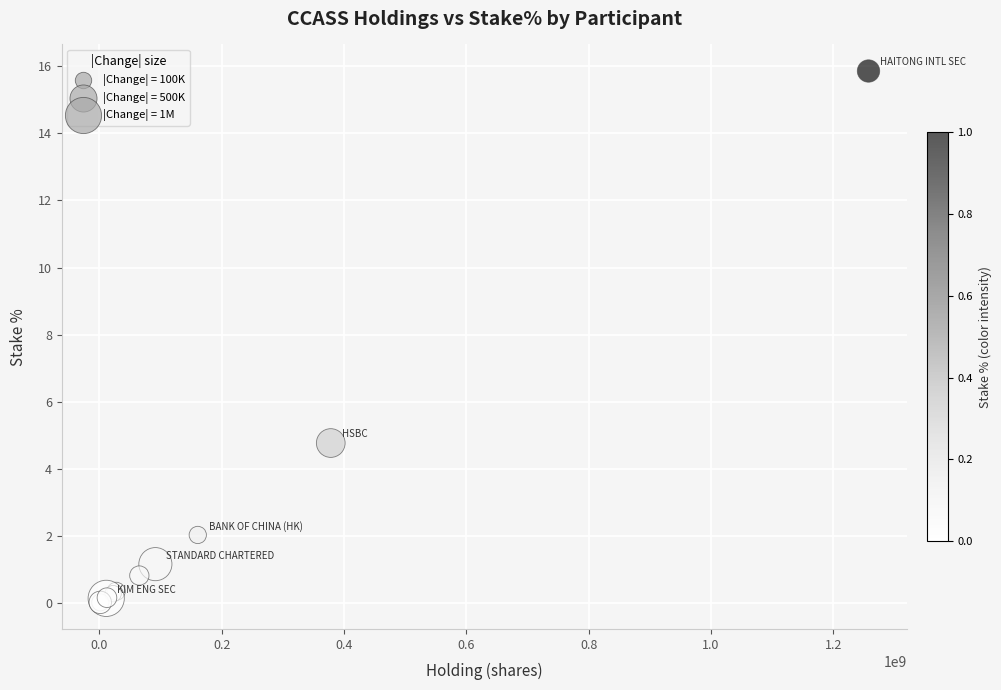

What Y value in the scatter plot is closest to 7?

4.8